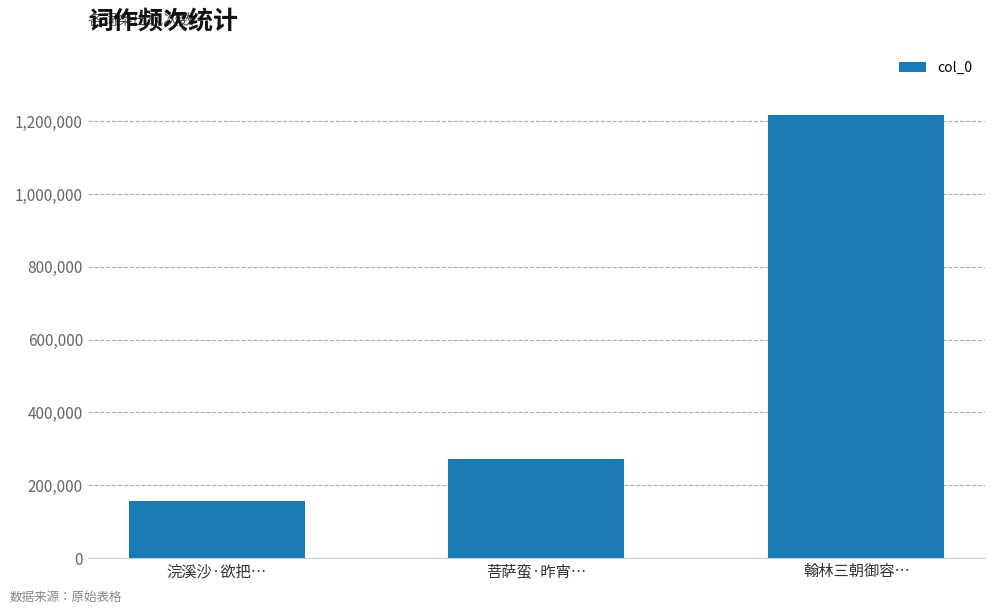

What is the greatest value displayed?

1216970